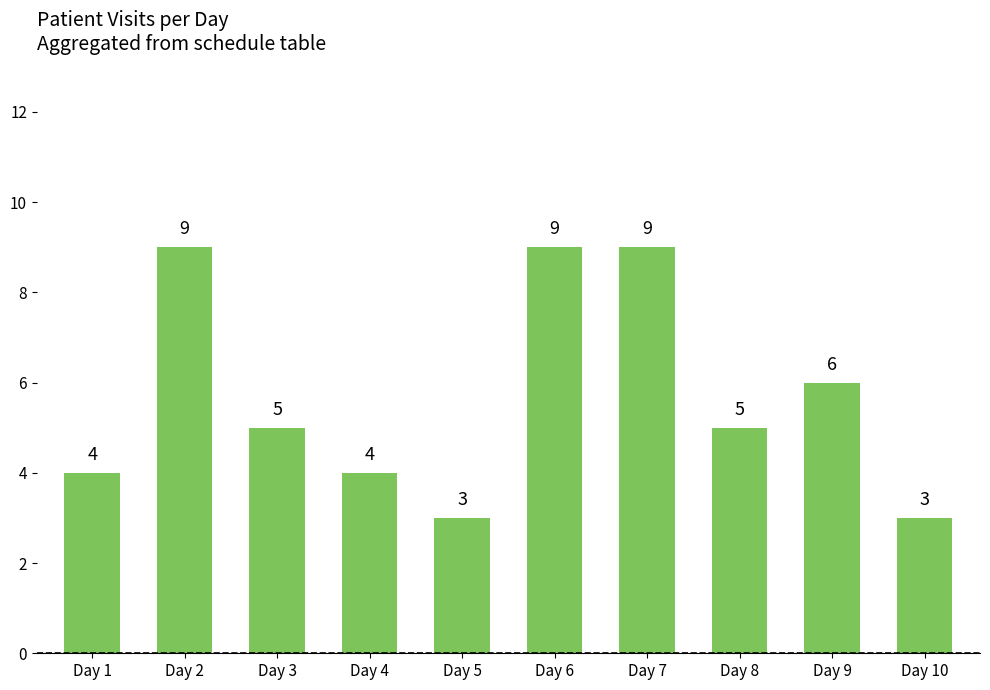

Where does the data first go above 5?

Day 2